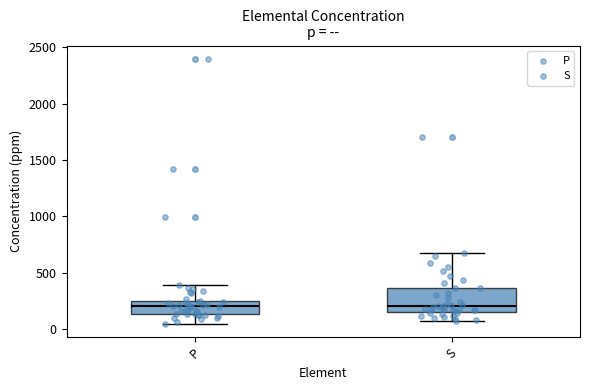

Where is the lower edge of the box for P on the y-axis? The values are not printed on the chart, so give them approximately, as read against the axis.

150